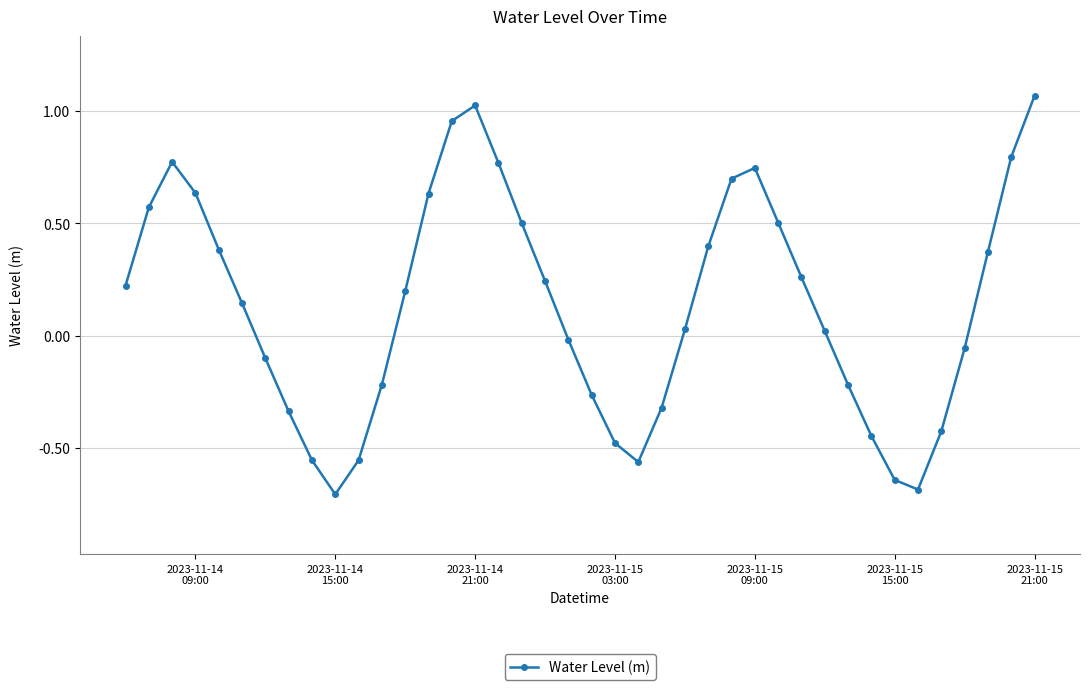

What is the difference between the maximum and minimum values?

1.8